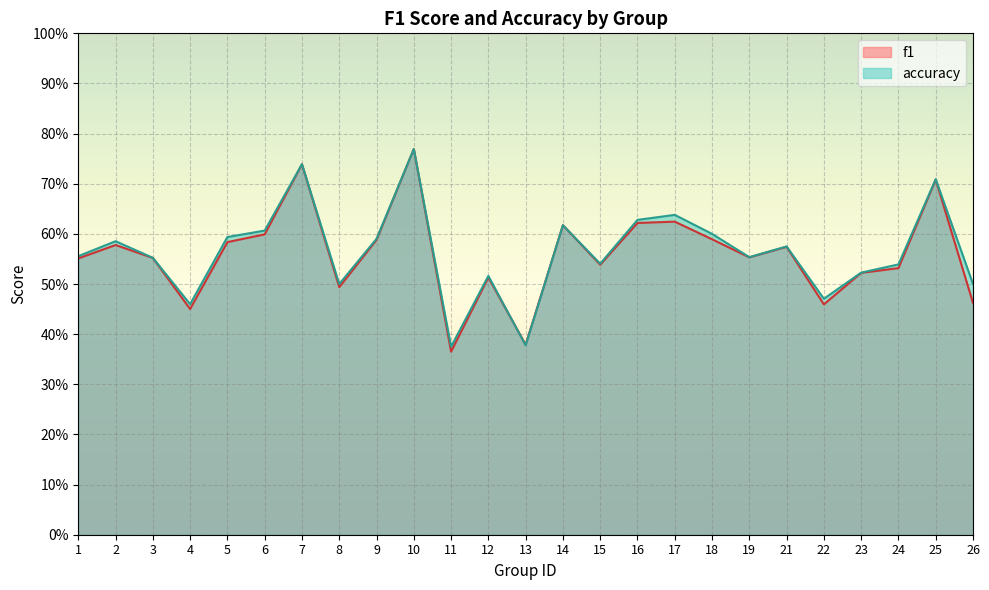

What is the total value across all series at 21?

1.1